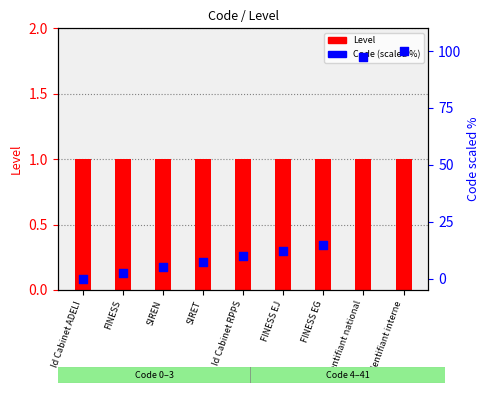

Which series reaches the minimum Y coordinate?

Code (scaled %)